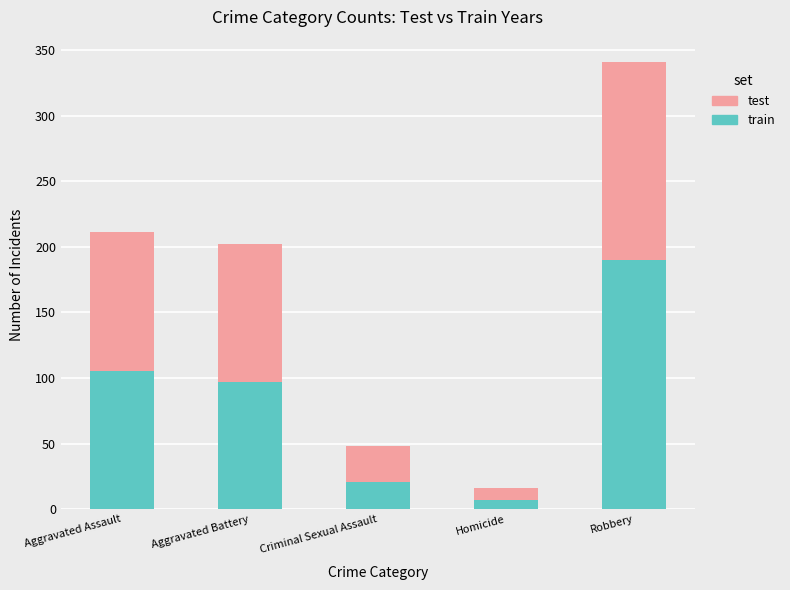

What are all the series names shown in the legend?

test, train